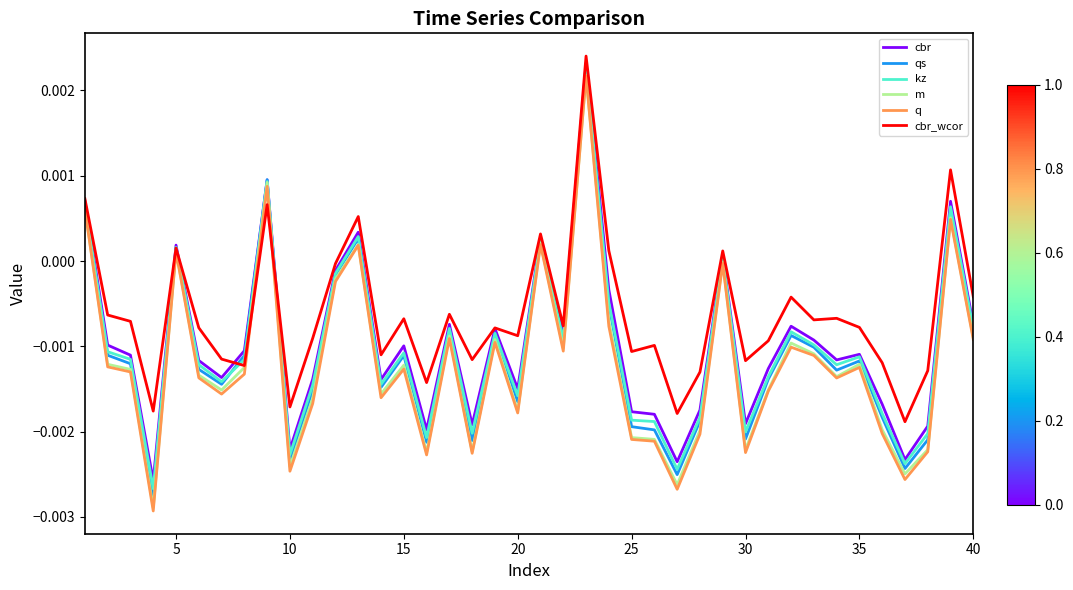

Which series has the largest total across all categories?

cbr_wcor